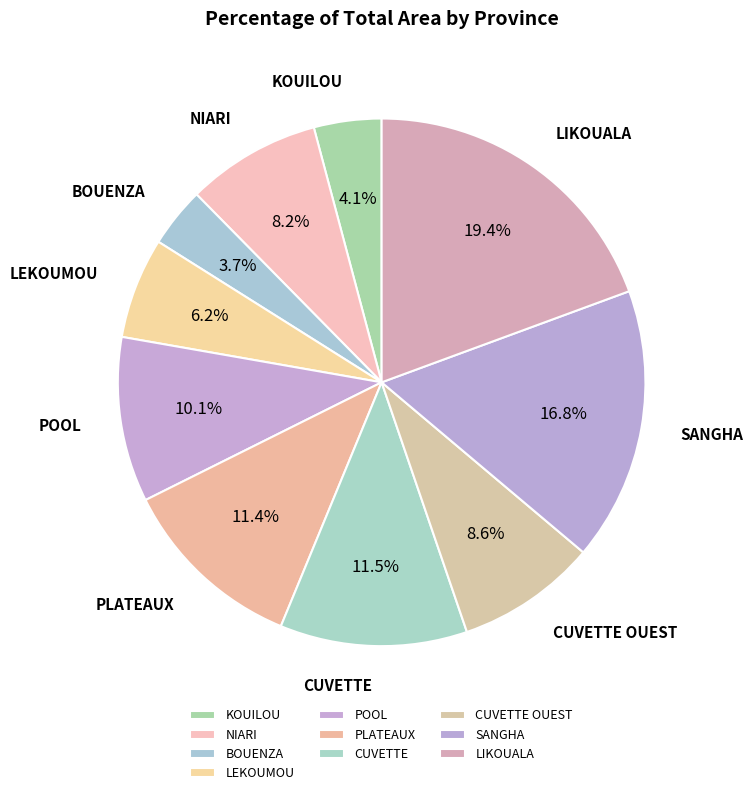

Is PLATEAUX the majority of the pie?

No